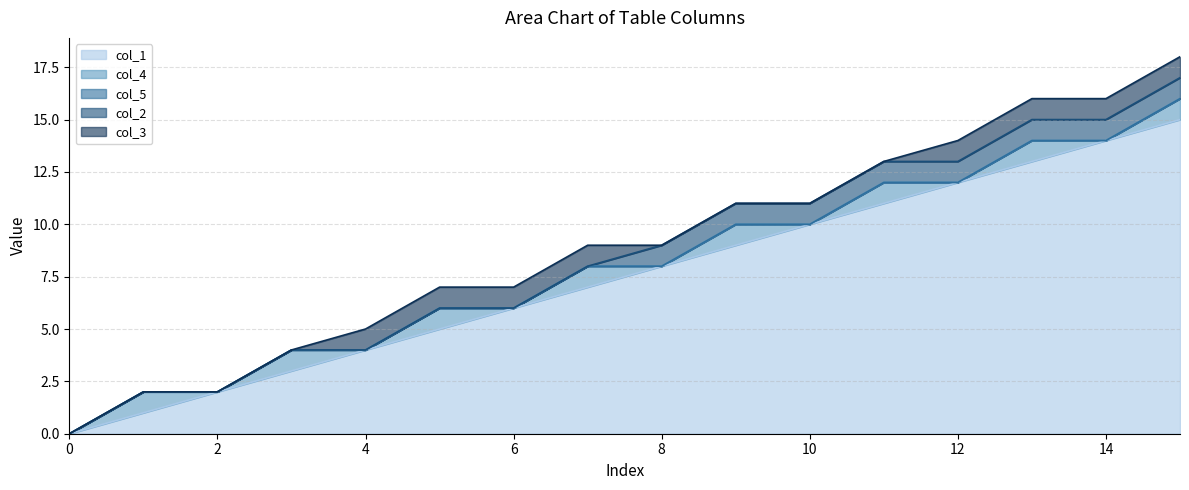

True or false: col_5 has more than 1 points higher than both neighbors.

False